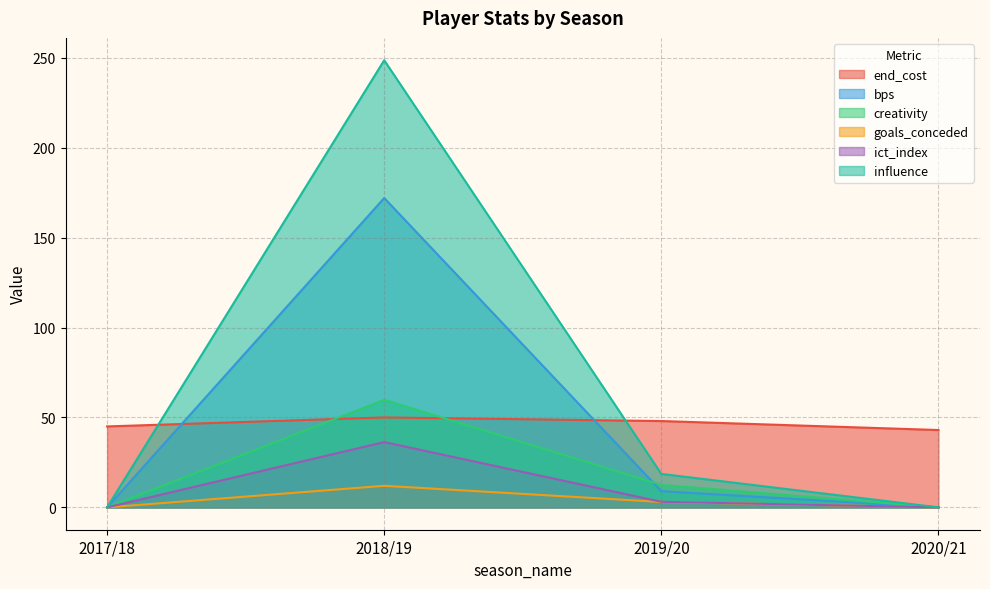

Rank the categories by creativity value from lowest to highest.

2017/18, 2020/21, 2019/20, 2018/19